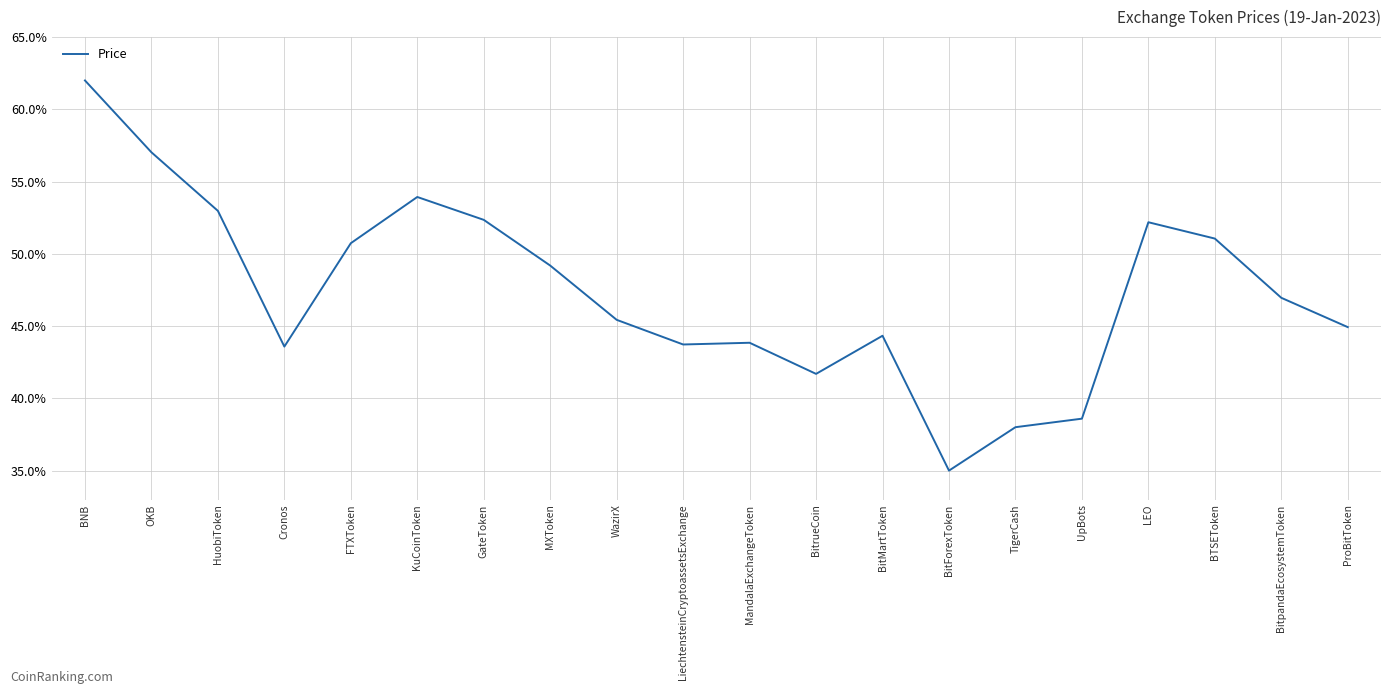

What is the sum of all values?

947.6